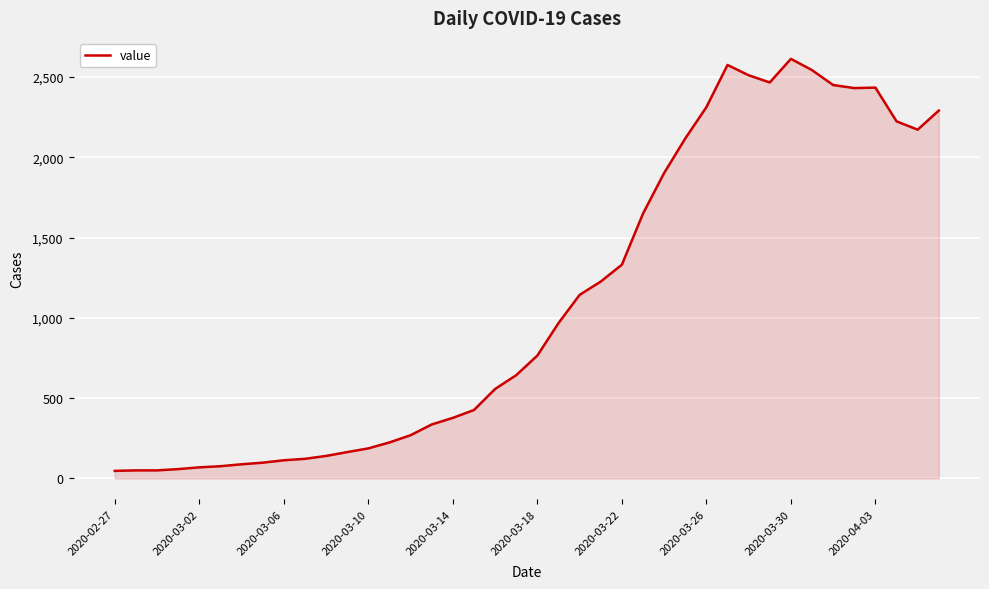

What is the difference between the maximum and minimum values?

2566